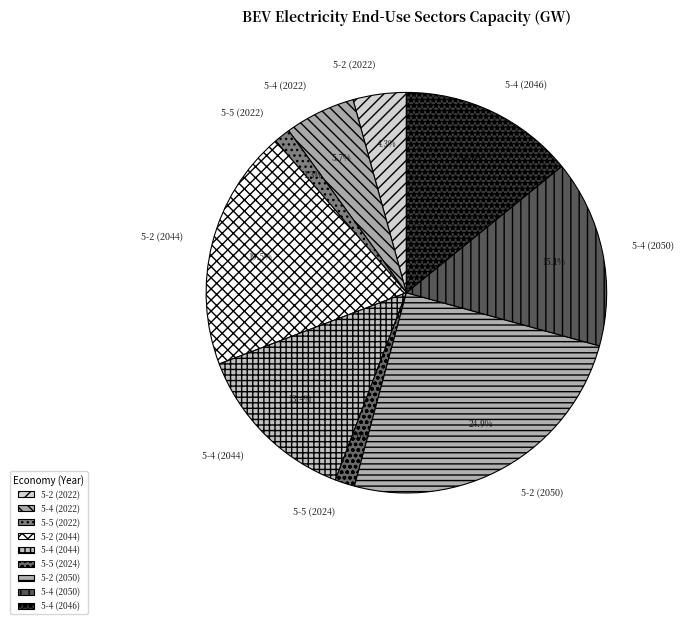

Is 5-2 (2050) the majority of the pie?

No